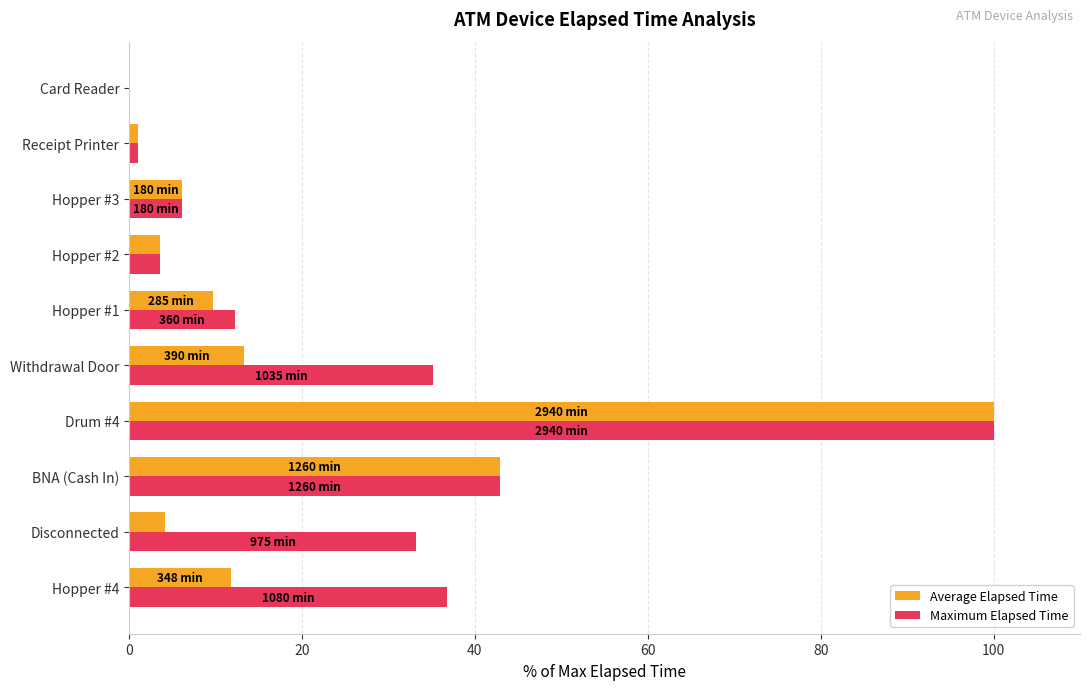

At which label does Maximum Elapsed Time reach its peak?

Drum #4